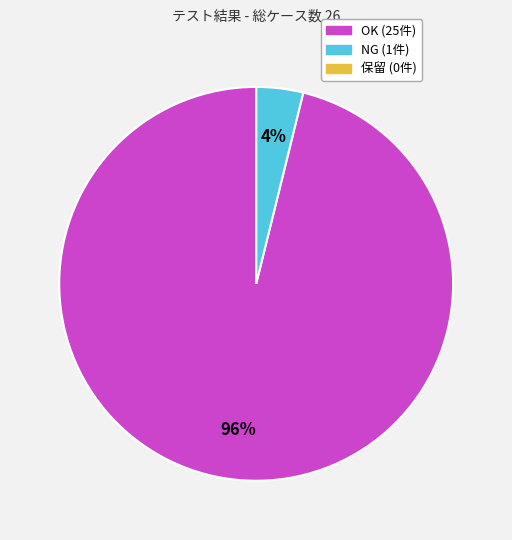

What is the largest slice in the pie chart?

OK